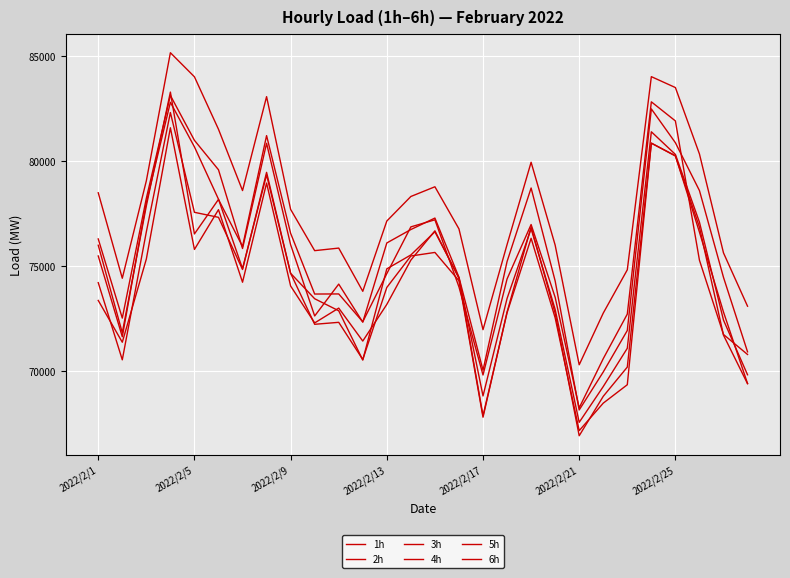

Does the chart have visible grid lines?

Yes